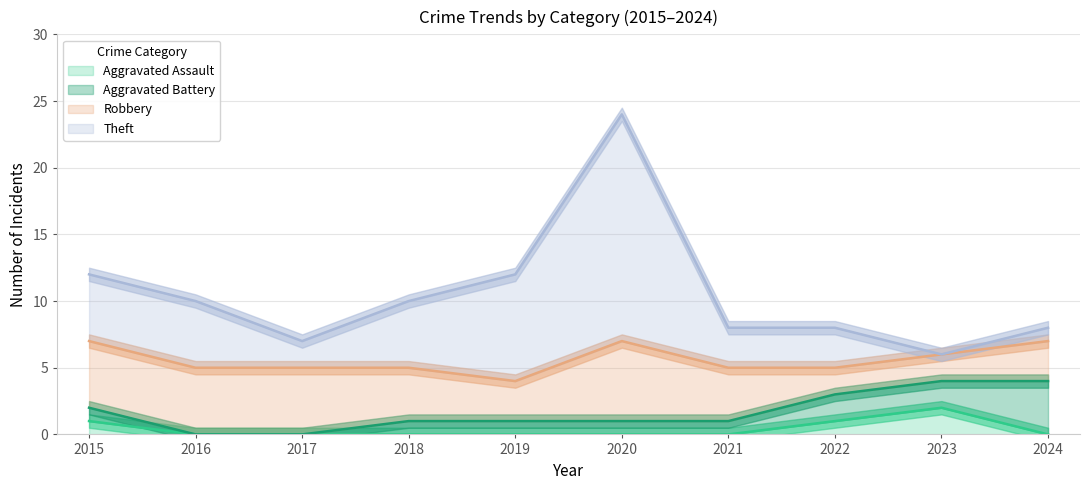

Which series ends up on top after the final intersection of Theft and Aggravated Assault?

Theft